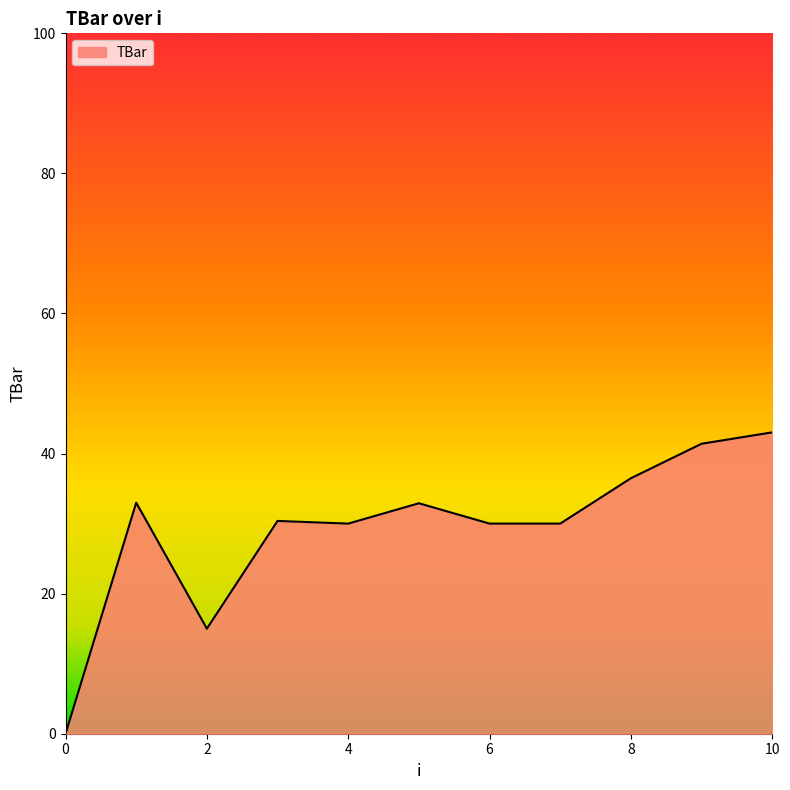

What is the difference between the maximum and minimum values?

43.0